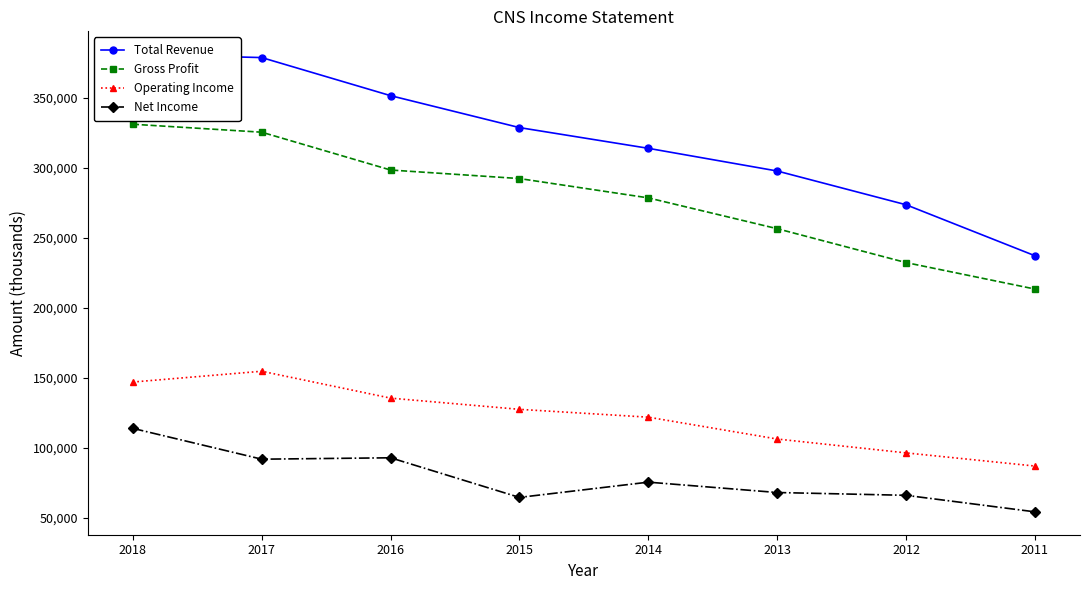

Which series has the largest range (max minus min)?

Total Revenue